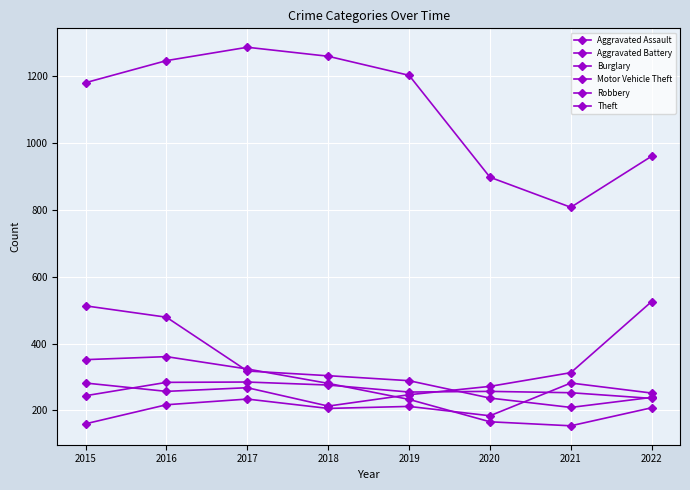

Where is the first local maximum for Motor Vehicle Theft?

2017